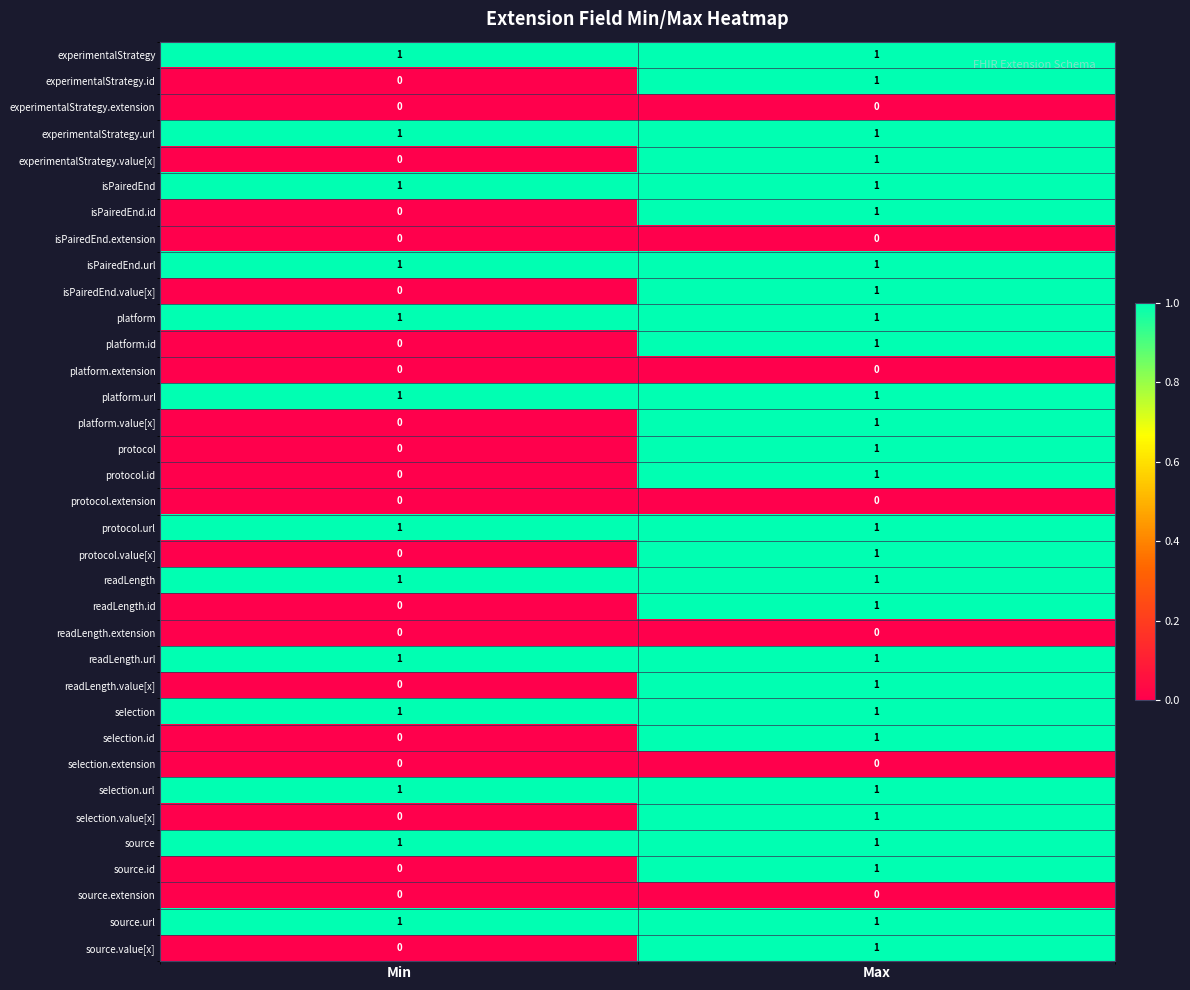

What is the total value across all series at Min?

13